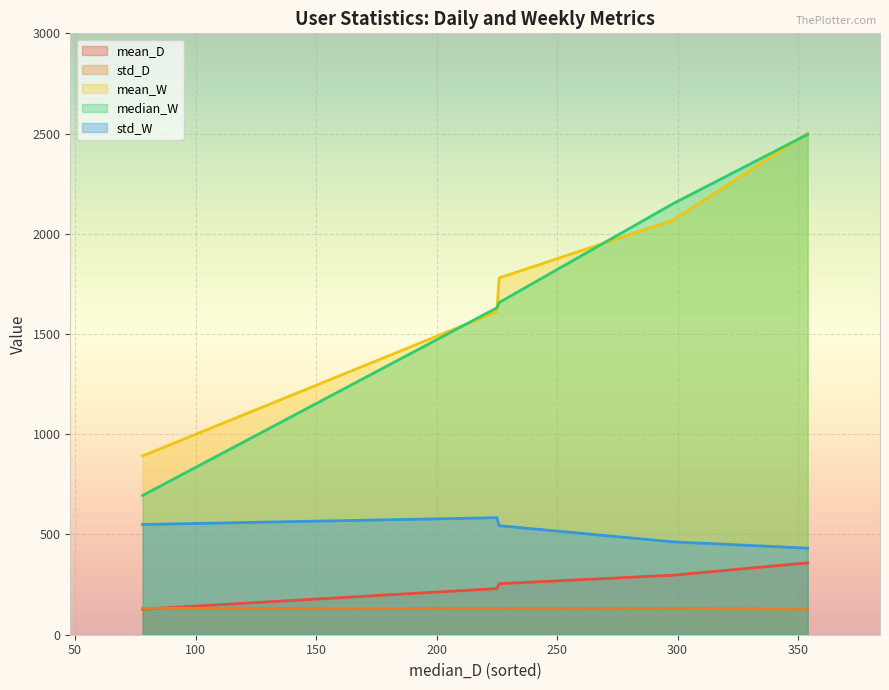

Is the value of mean_D at User_37 greater than the value of std_D at User_7?

No